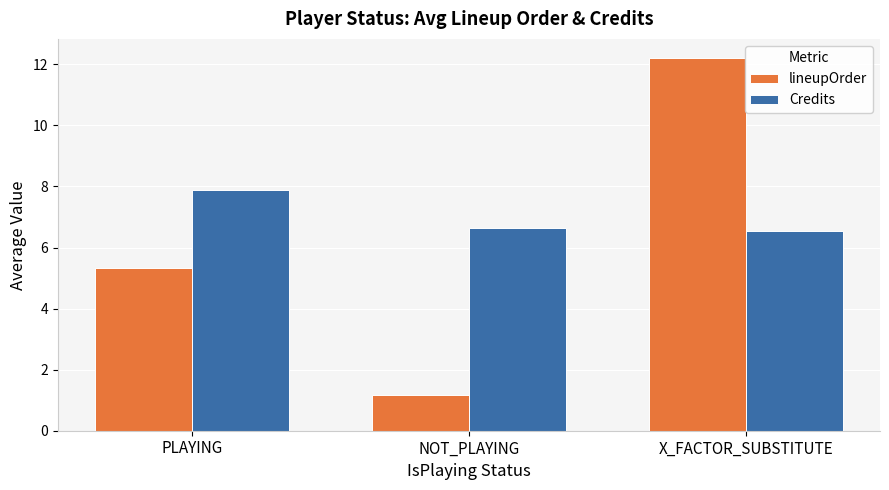

Rank the categories by lineupOrder value from lowest to highest.

NOT_PLAYING, PLAYING, X_FACTOR_SUBSTITUTE